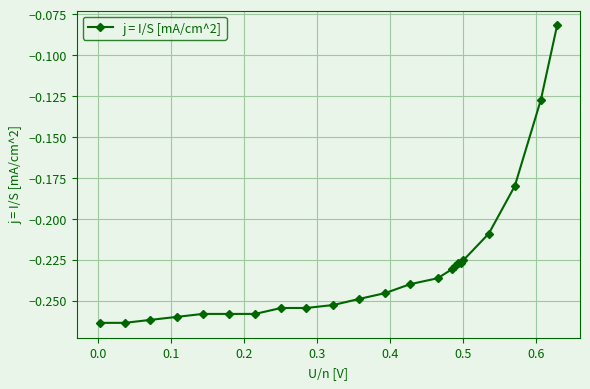

What is the difference between the maximum and minimum values?

0.2